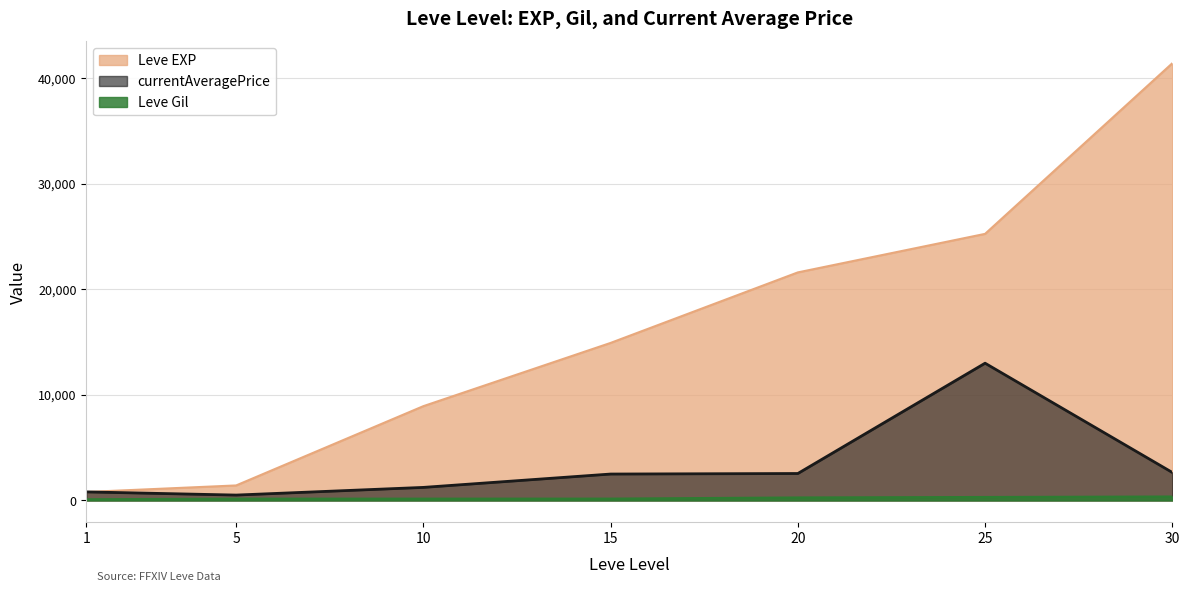

Does the chart have visible grid lines?

Yes